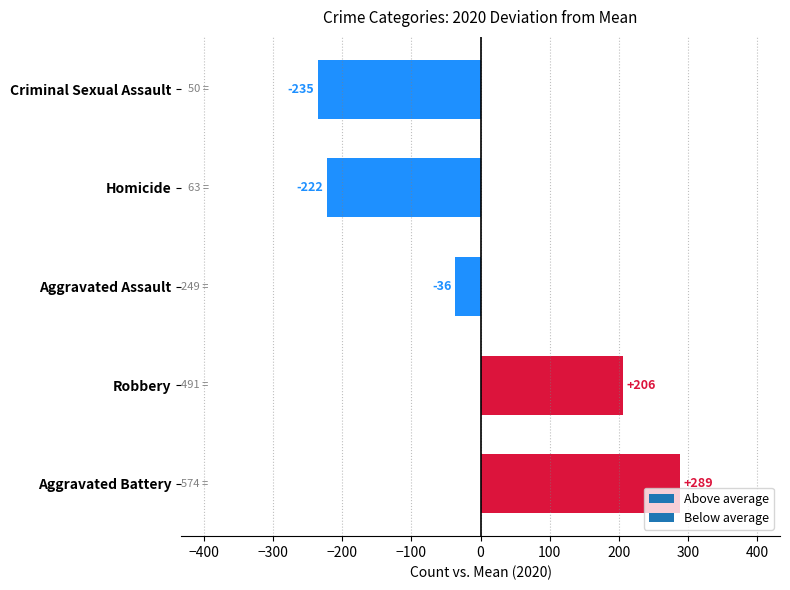

Is it true that the value at Aggravated Battery is 288.6?

True